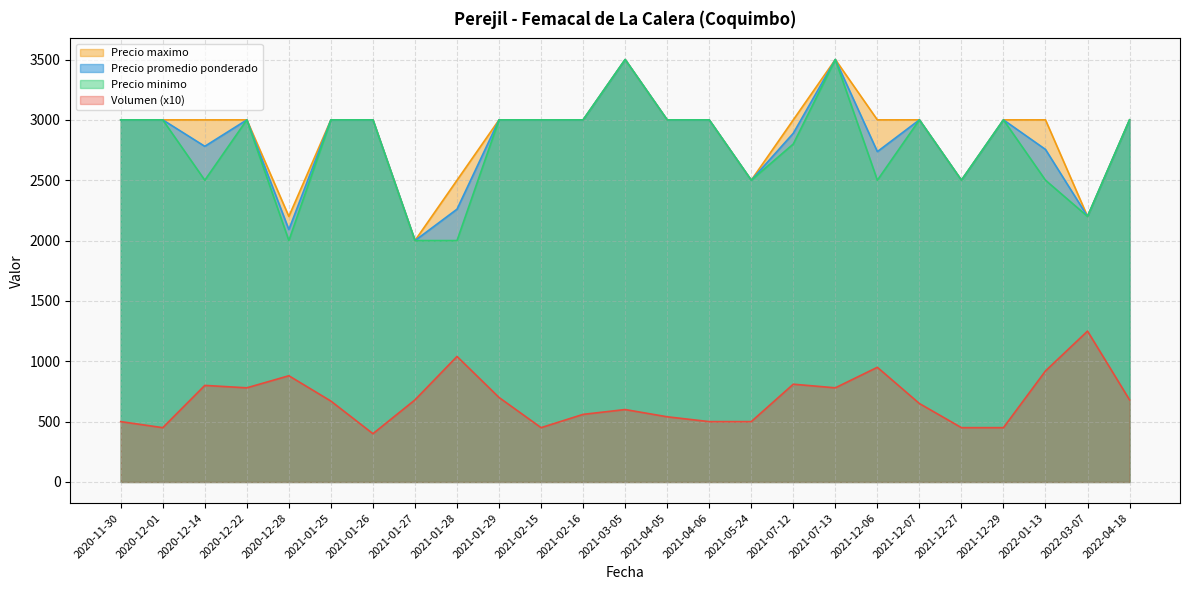

How many interior local valleys does the Precio promedio ponderado series have?

7